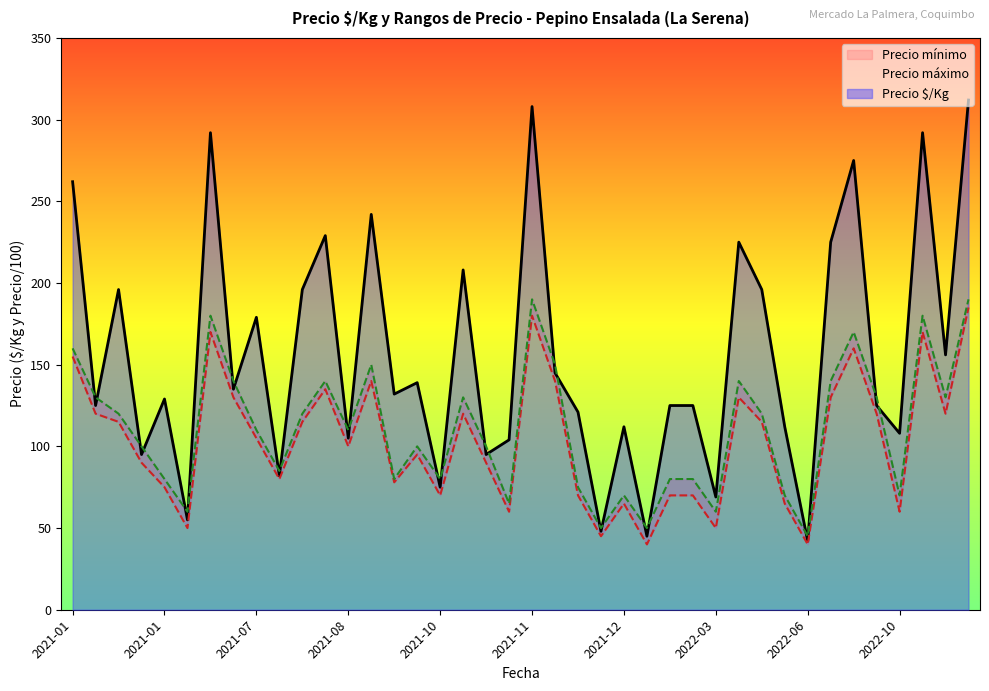

True or false: Precio $/Kg and Precio mínimo cross at least once.

False